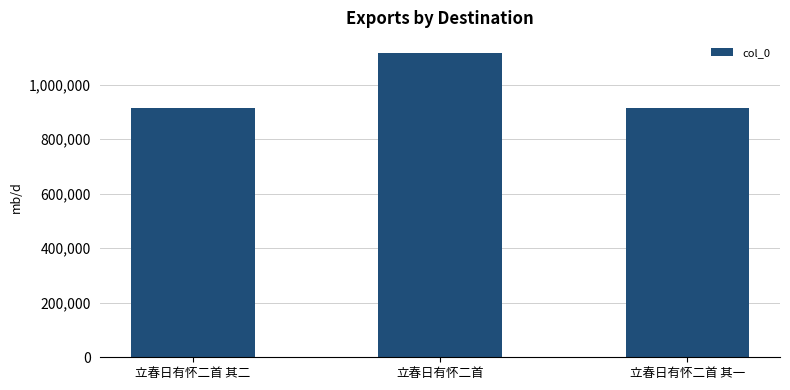

At which label is the value closest to 1013777?

立春日有怀二首 其二